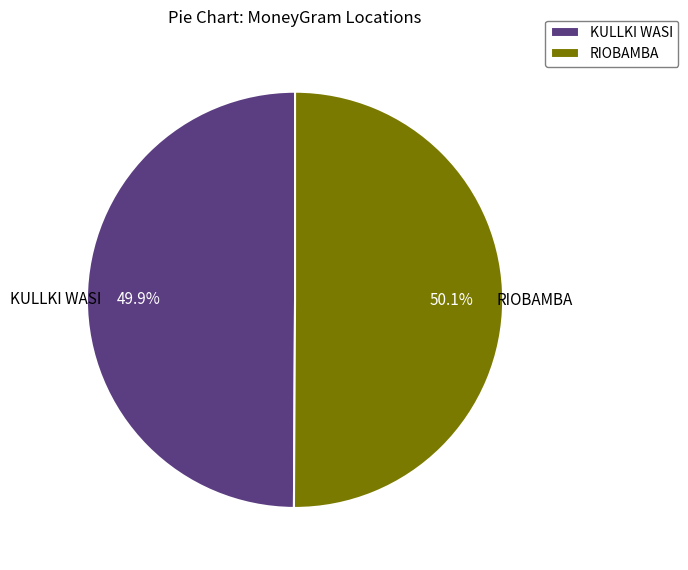

What is the ratio of the value at RIOBAMBA to the value at KULLKI WASI?

1.0